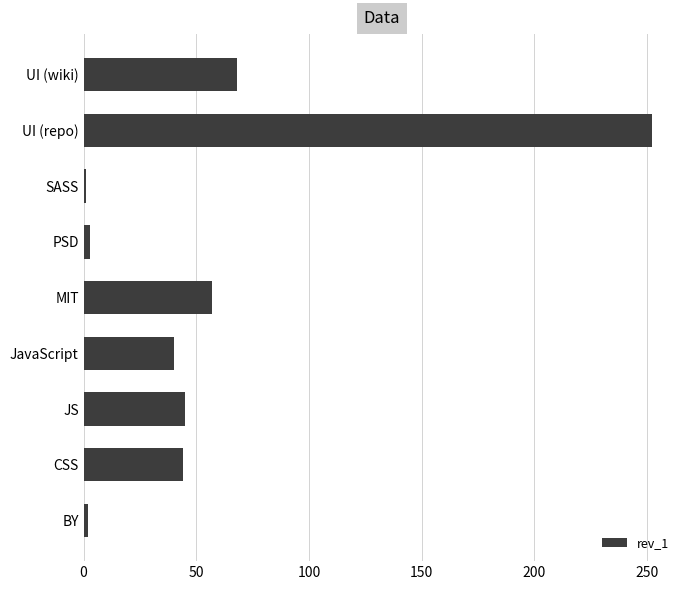

Which has a higher value, UI (wiki) or PSD?

UI (wiki)